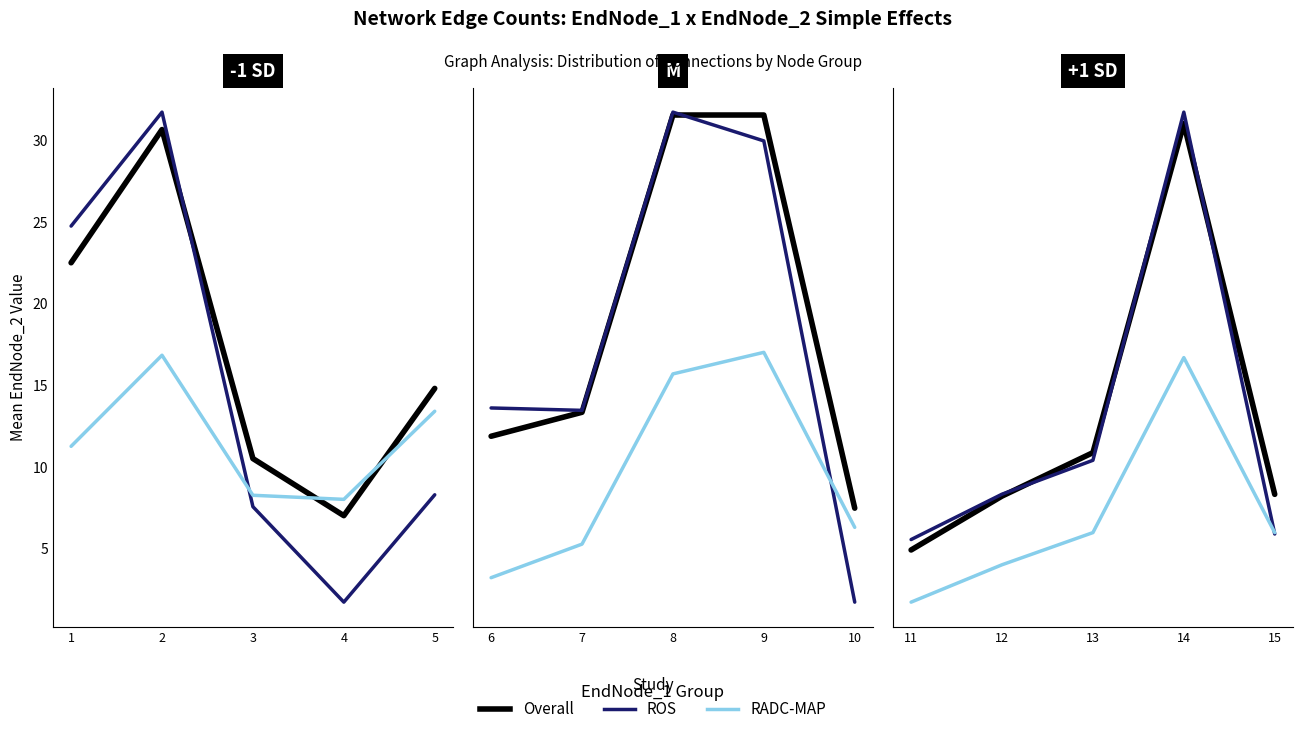

In ROS, how many points are higher than both neighbors (excluding endpoints)?

1